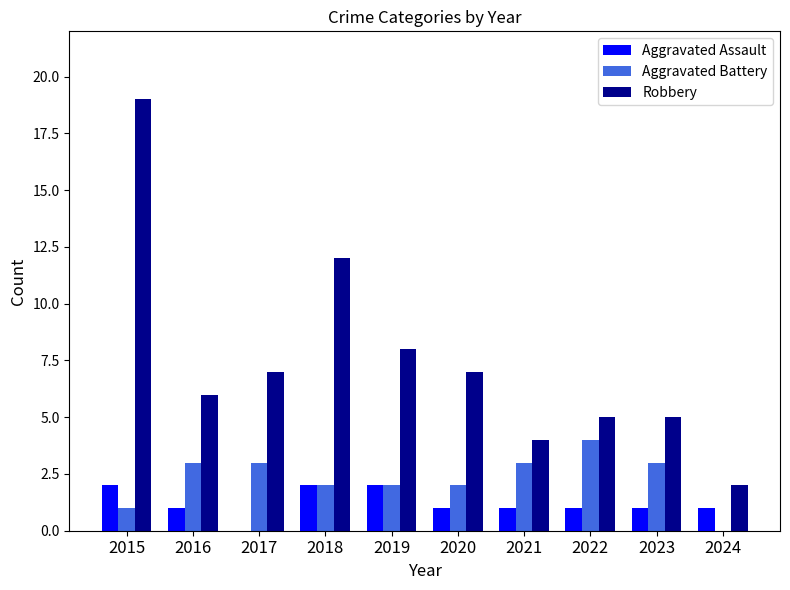

At which category is the sum across all series the highest?

2015